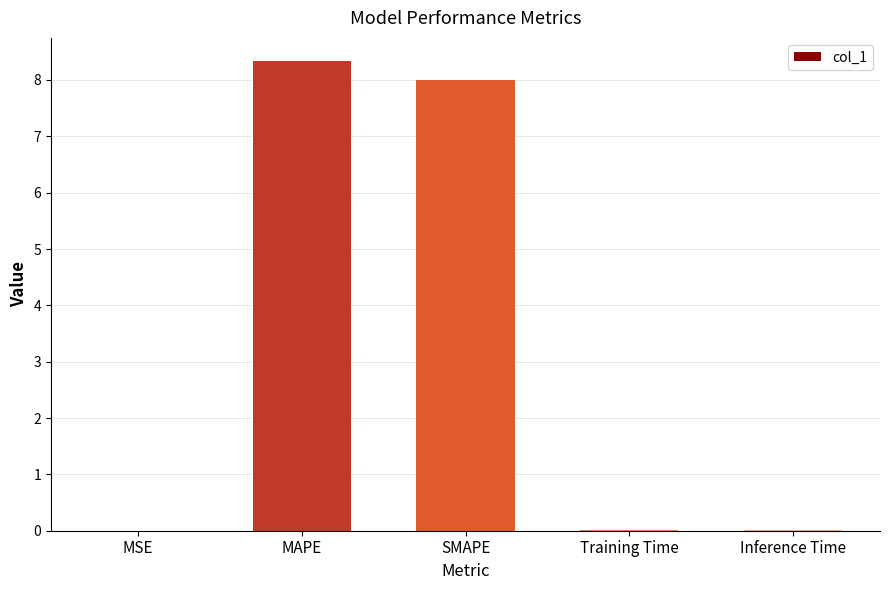

What is the sum of all values?

16.4